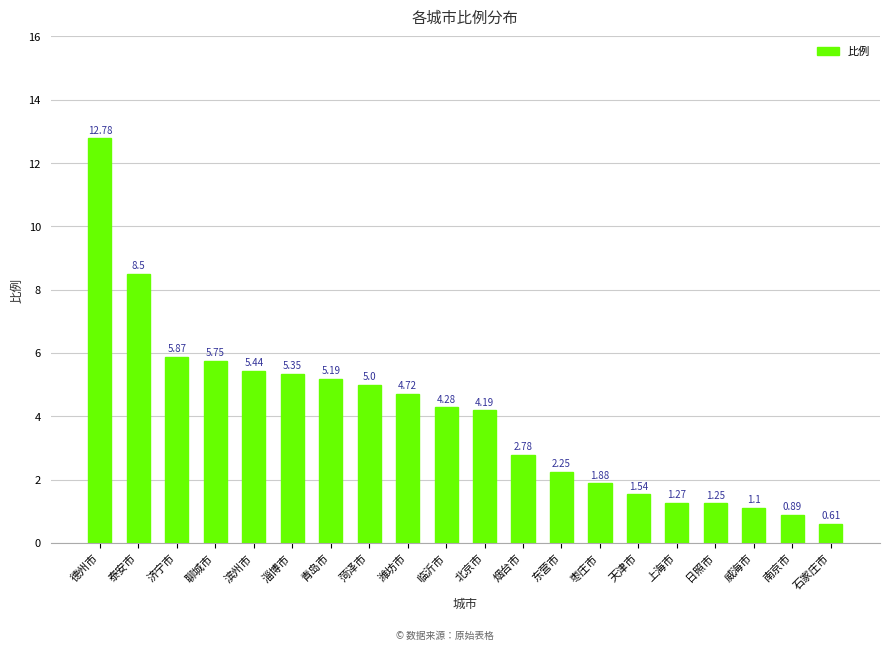

Between 菏泽市 and 青岛市, which is larger?

青岛市